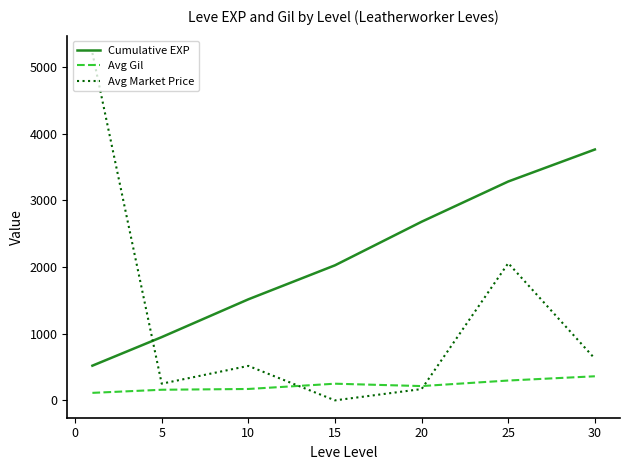

After their last crossing, which series has the higher values: Avg Market Price or Cumulative EXP?

Cumulative EXP